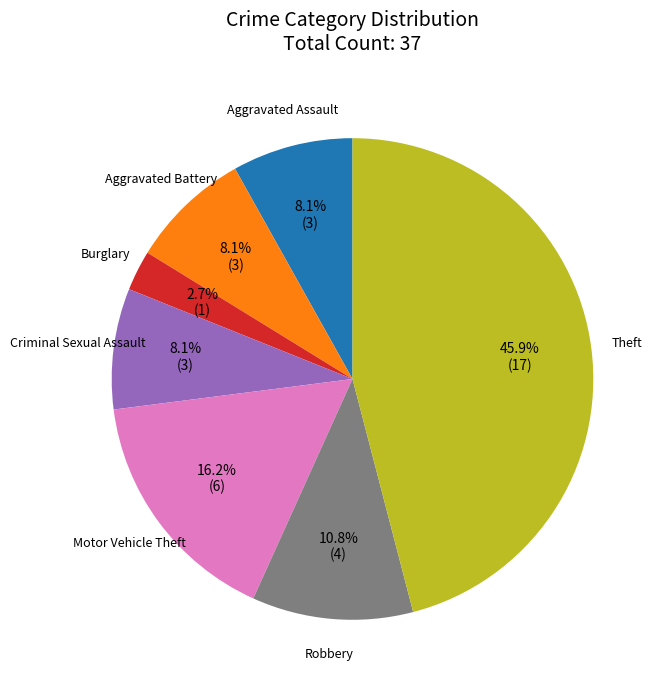

To the nearest percent, what is the difference between the largest and smallest slice percentages?

43%